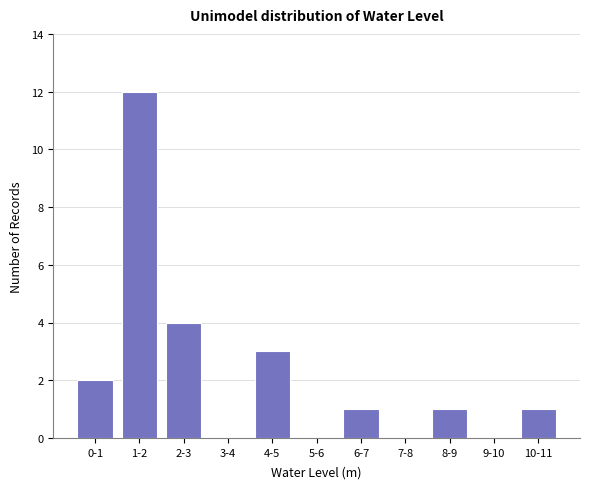

Reading left to right, transcribe all the data shown in this chart.

0-1=2	1-2=12	2-3=4	3-4=0	4-5=3	5-6=0	6-7=1	7-8=0	8-9=1	9-10=0	10-11=1